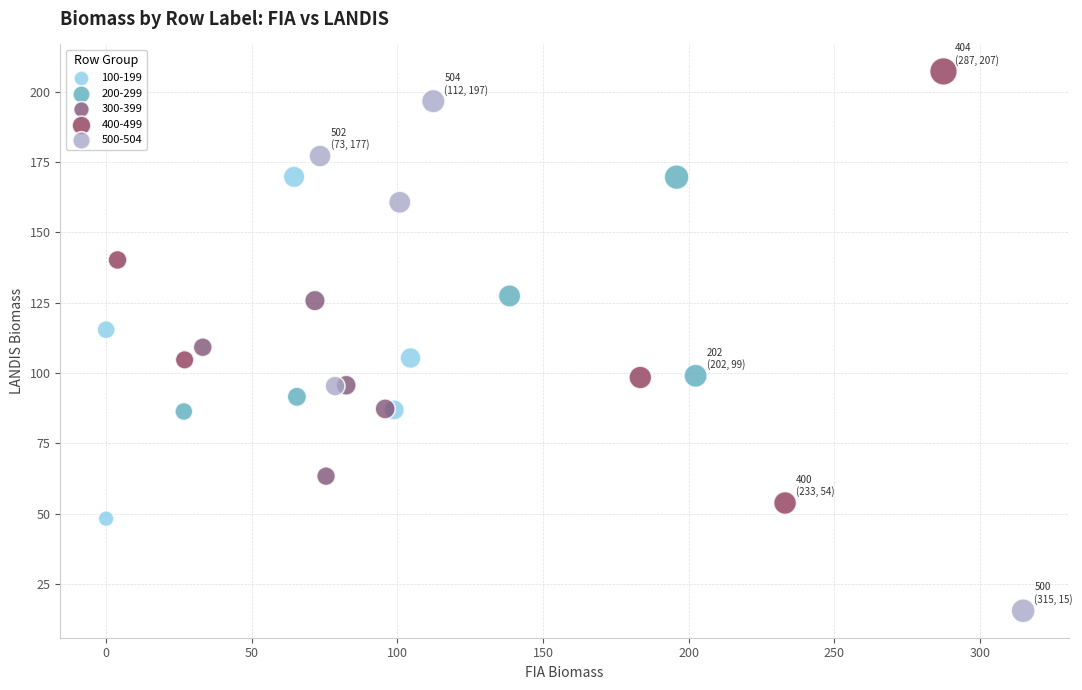

Which series contains the lowest Y value?

500-504